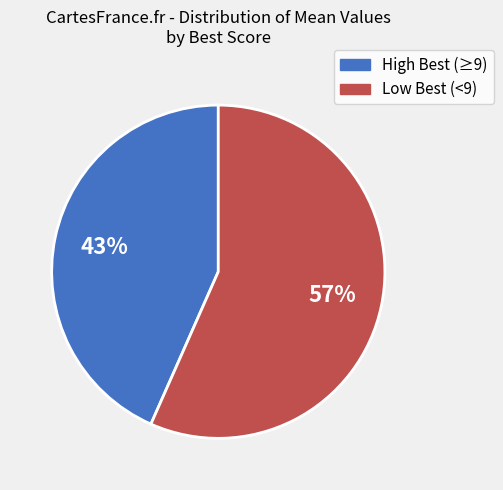

To the nearest percent, what is the average slice percentage?

50%